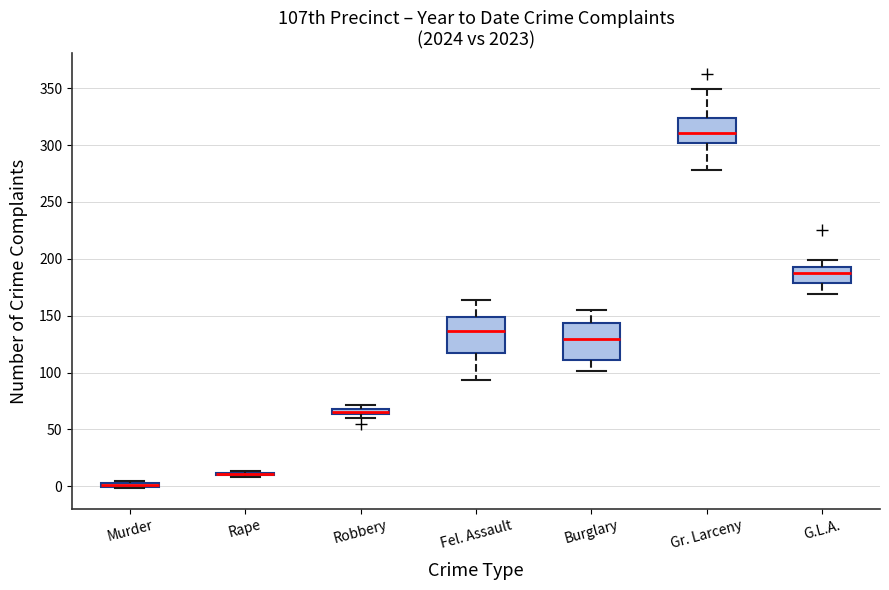

Where is the lower edge of the box for Robbery on the y-axis? The values are not printed on the chart, so give them approximately, as read against the axis.

65